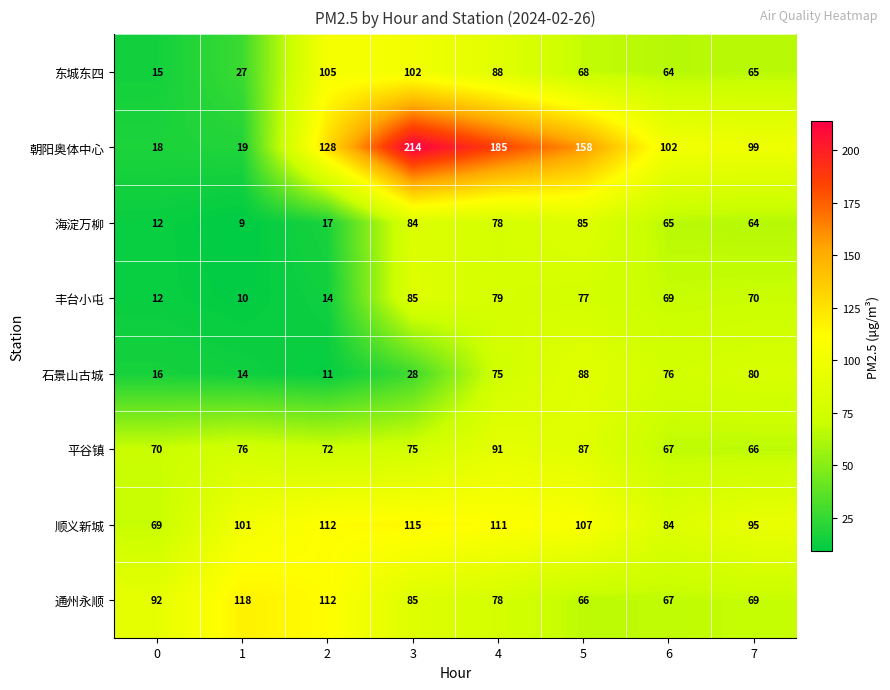

What is the minimum value shown in the chart?

9